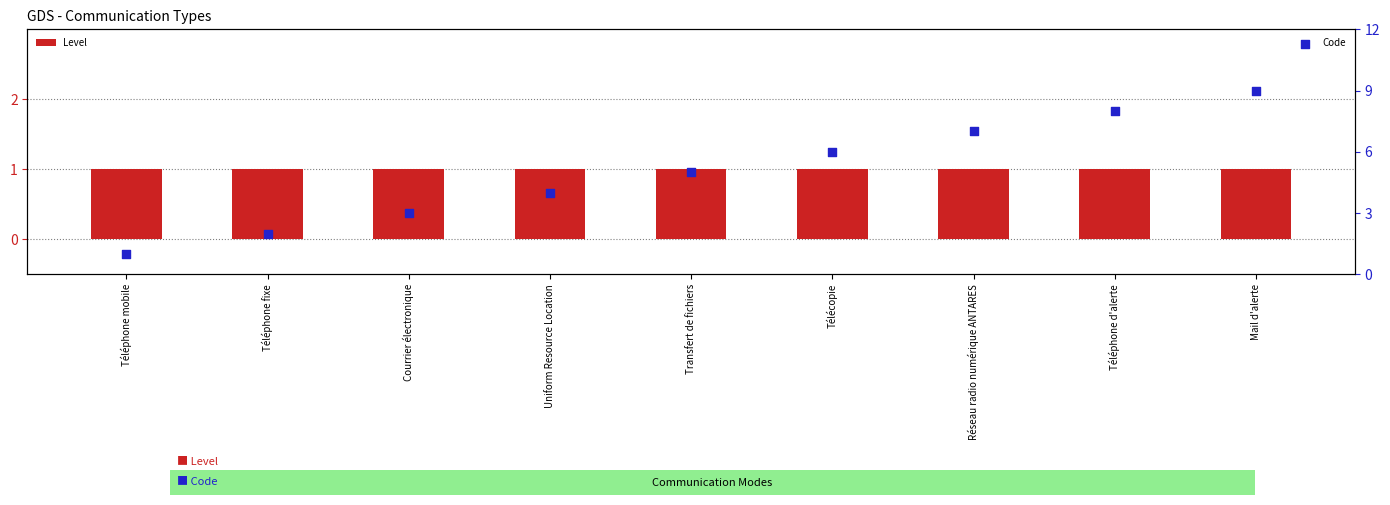

At which category is the sum across all series the highest?

Mail d'alerte